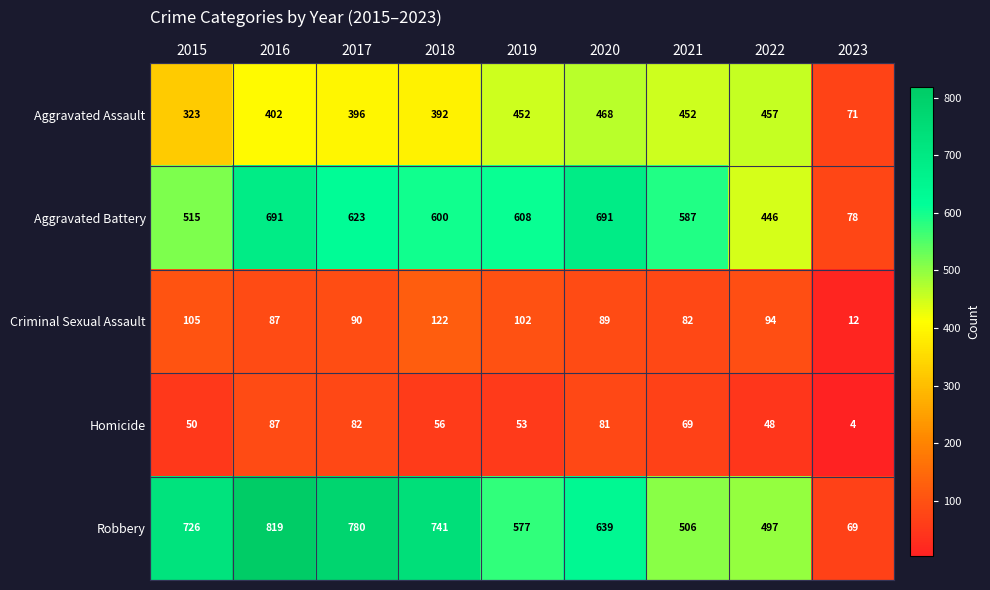

Is it true that Aggravated Battery equals 1127 at 2020?

False